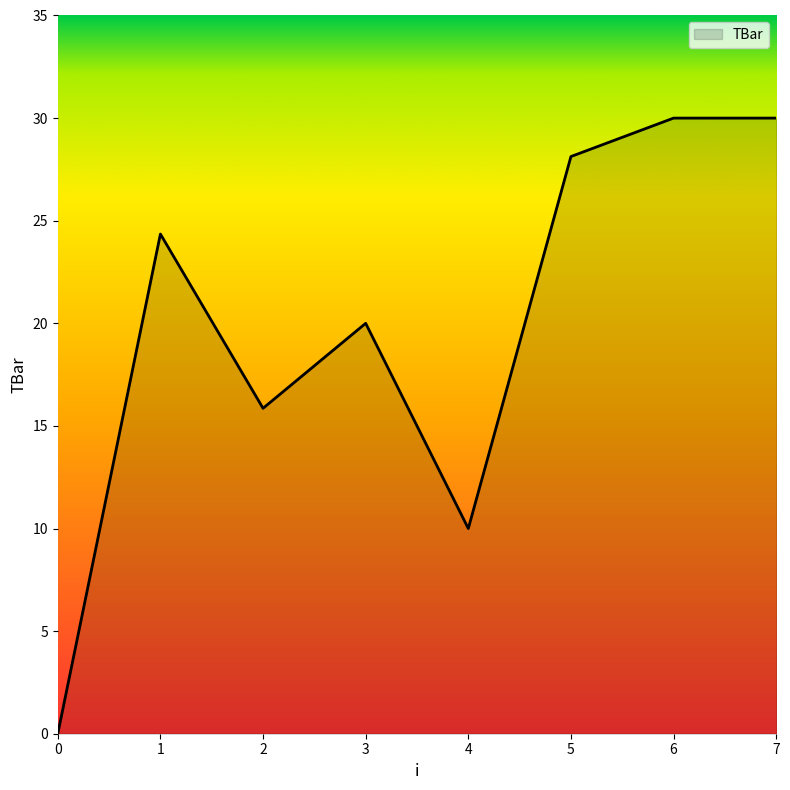

The chart shows a value of 16.7 at 1. True or false?

False